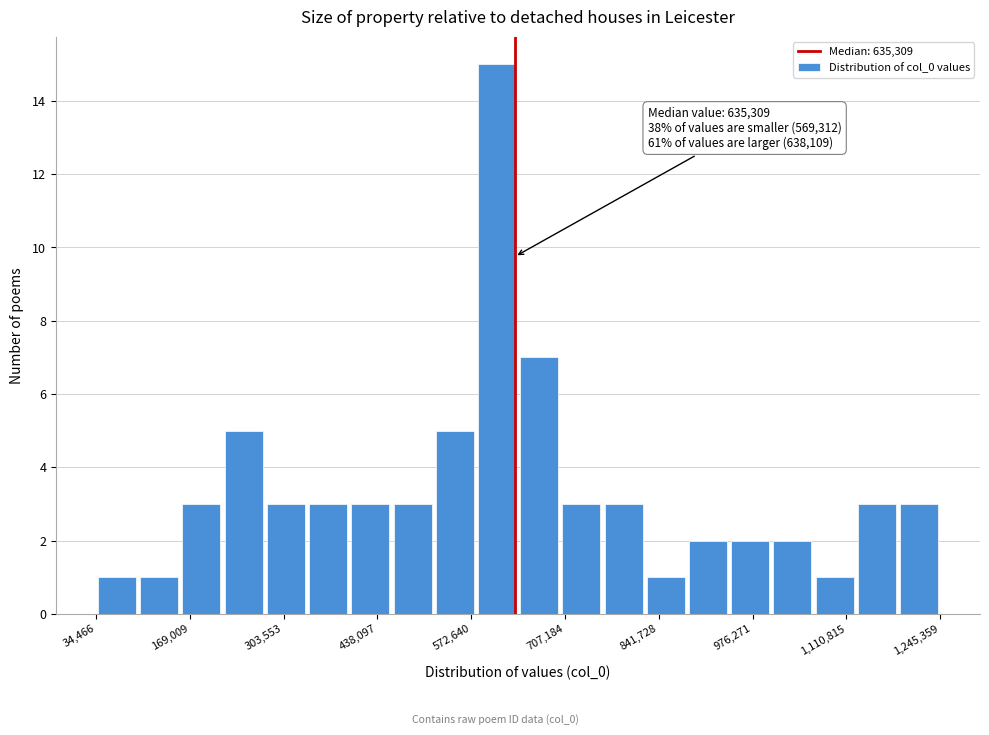

Read against the x-axis, roughly where is the centre of the tallest bar?

600000